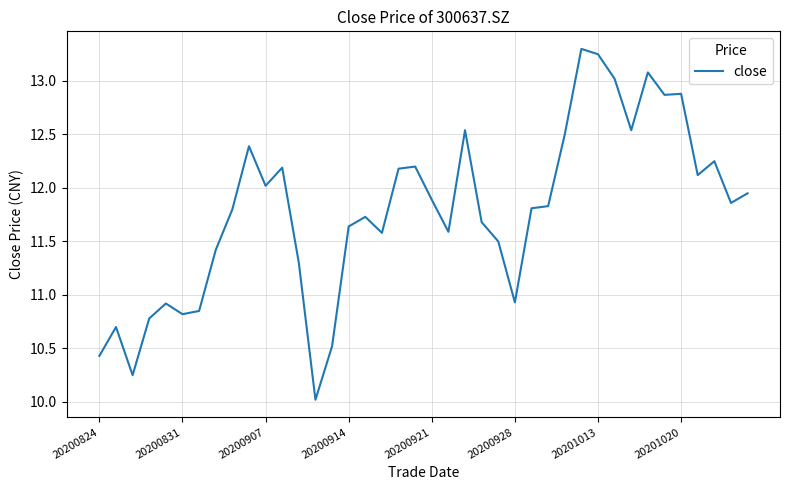

What is the difference between the maximum and minimum values?

3.3